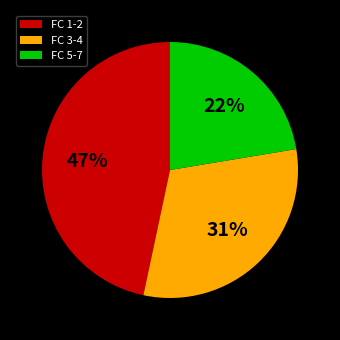

How many slices are in this pie chart?

3